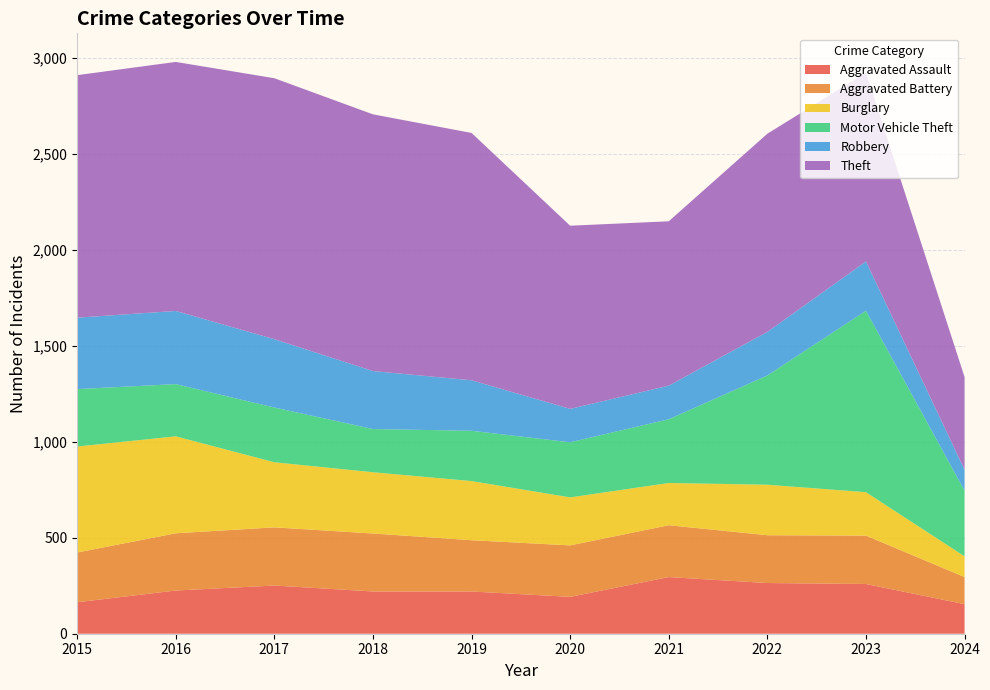

Reading right to left, list all the values displayed in this chart.

Aggravated Assault: 2024=154	2023=259	2022=264	2021=295	2020=192	2019=220	2018=220	2017=251	2016=225	2015=164
Aggravated Battery: 2024=141	2023=252	2022=249	2021=270	2020=268	2019=267	2018=302	2017=303	2016=298	2015=259
Burglary: 2024=108	2023=226	2022=263	2021=220	2020=250	2019=308	2018=319	2017=339	2016=505	2015=552
Motor Vehicle Theft: 2024=342	2023=945	2022=569	2021=332	2020=287	2019=262	2018=225	2017=285	2016=272	2015=299
Robbery: 2024=109	2023=257	2022=227	2021=175	2020=174	2019=263	2018=302	2017=356	2016=381	2015=372
Theft: 2024=483	2023=983	2022=1032	2021=856	2020=954	2019=1288	2018=1337	2017=1359	2016=1297	2015=1263